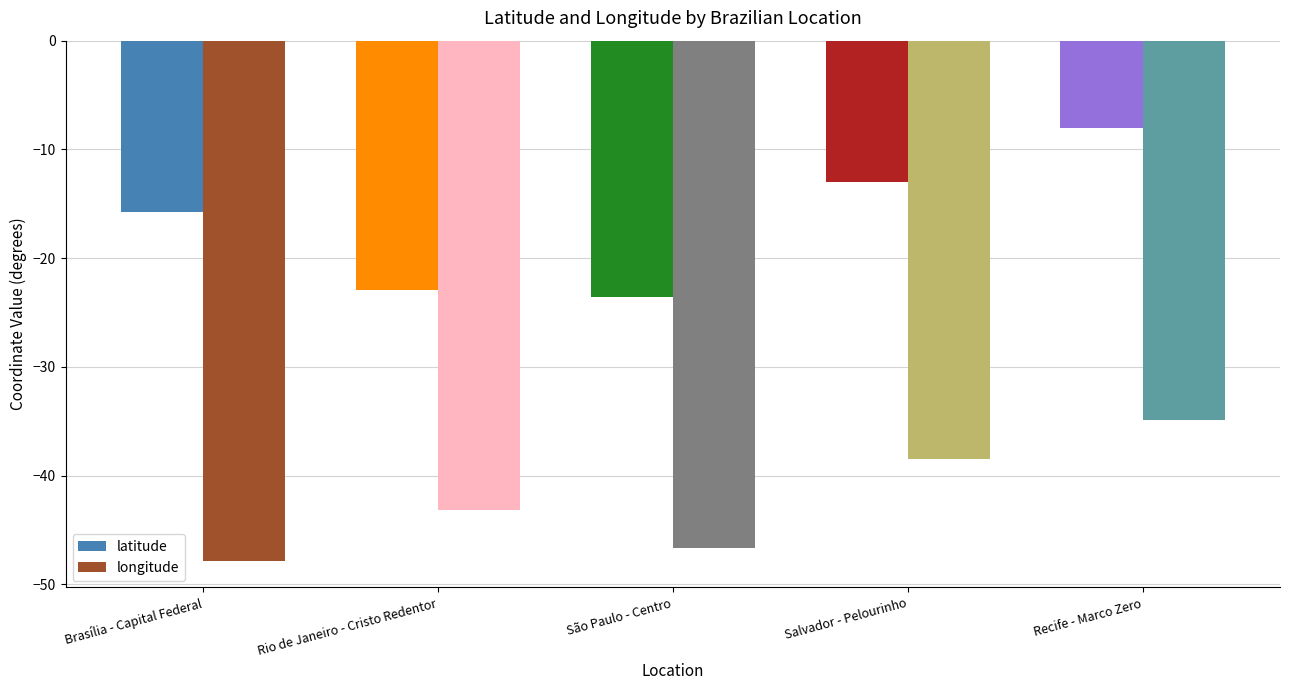

The value of longitude at Salvador - Pelourinho is -56.1. True or false?

False